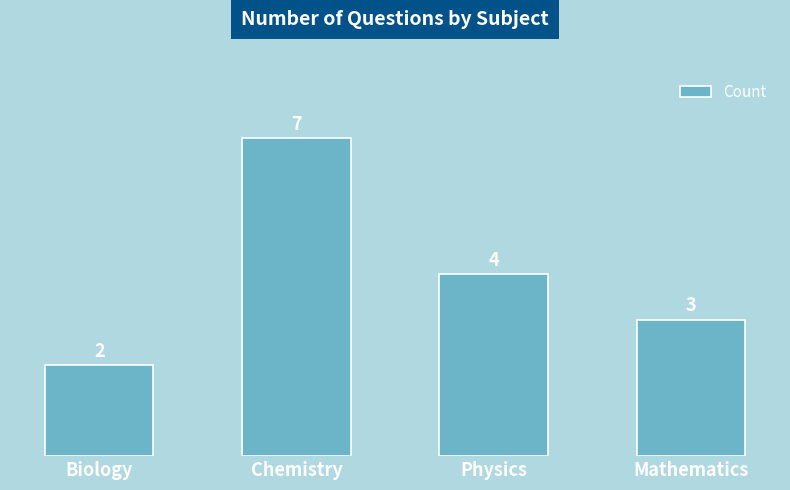

Where is the data nearest to the value 4?

Physics